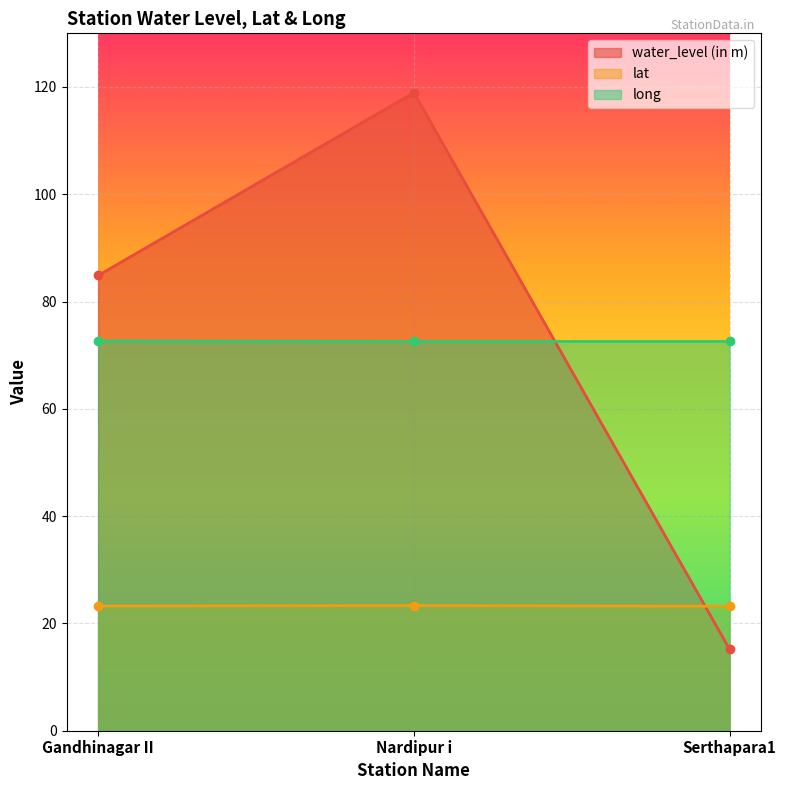

Reading left to right, list all the values displayed in this chart.

water_level (in m): 84.9	118.9	15.2
lat: 23.2	23.3	23.2
long: 72.6	72.6	72.6